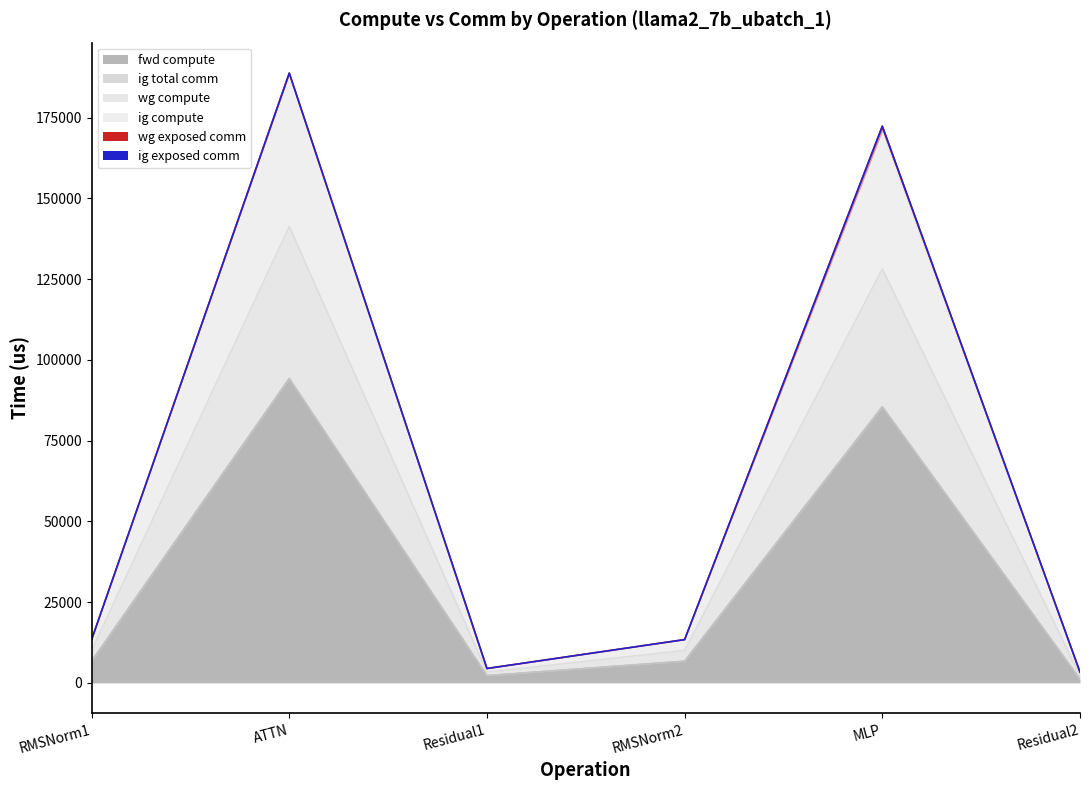

Between Residual1 and Residual2, which is larger?

Residual1